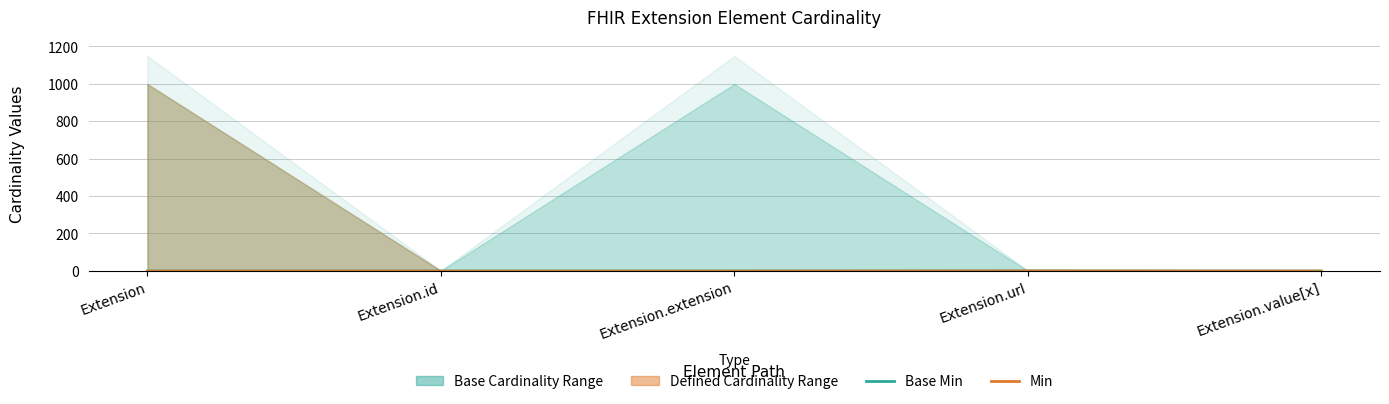

Does the chart have visible grid lines?

Yes